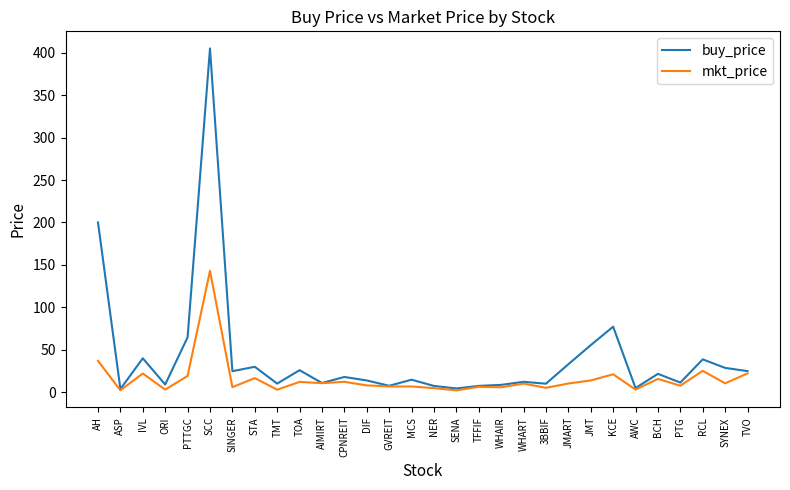

At which category is the sum across all series the highest?

SCC